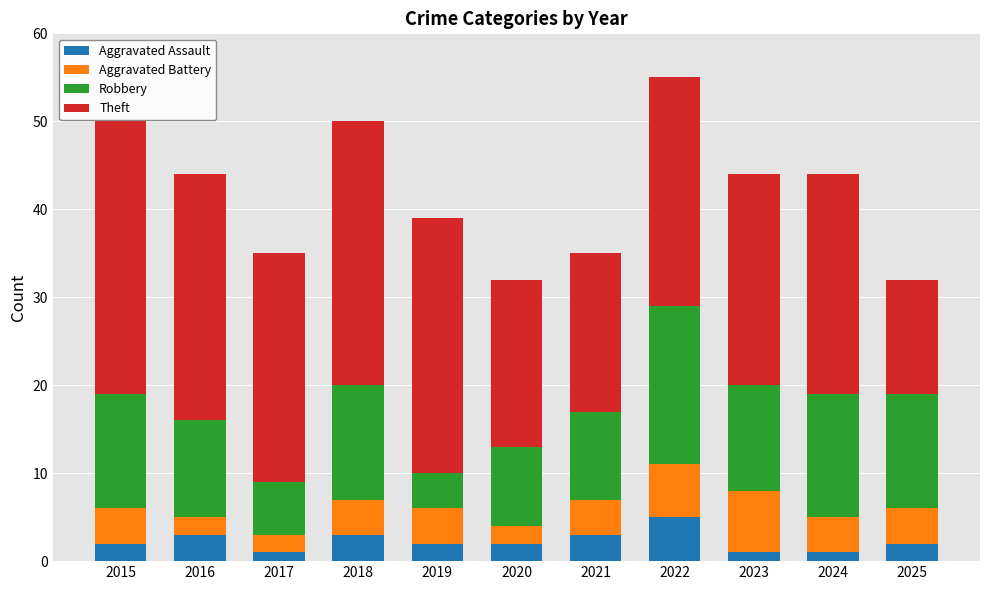

How many bars are there in total?

11